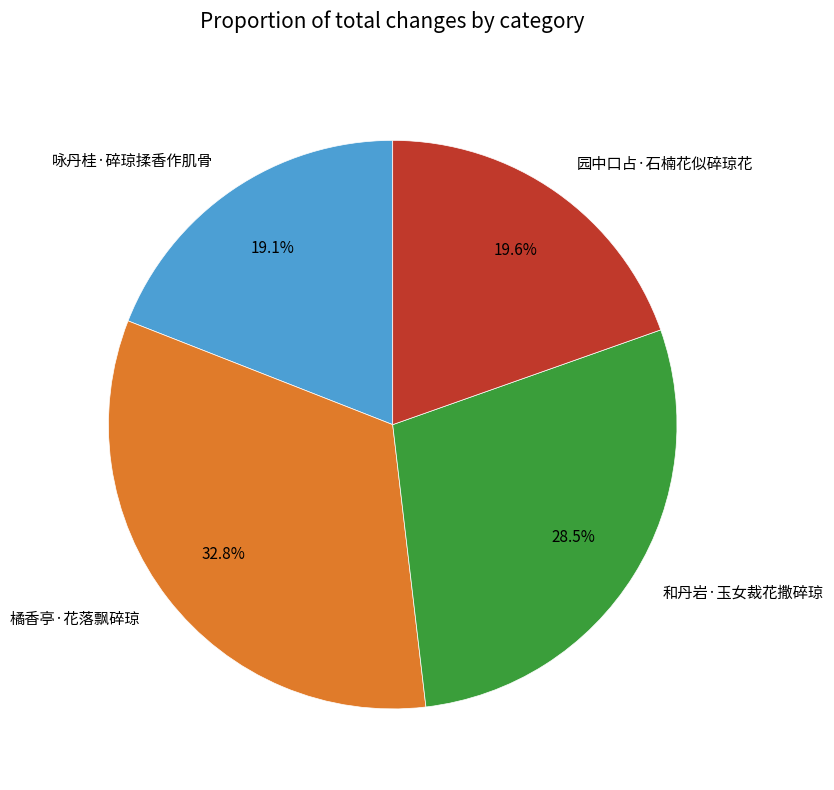

The 咏丹桂·碎琼揉香作肌骨 slice represents 26% of the pie. True or false?

False